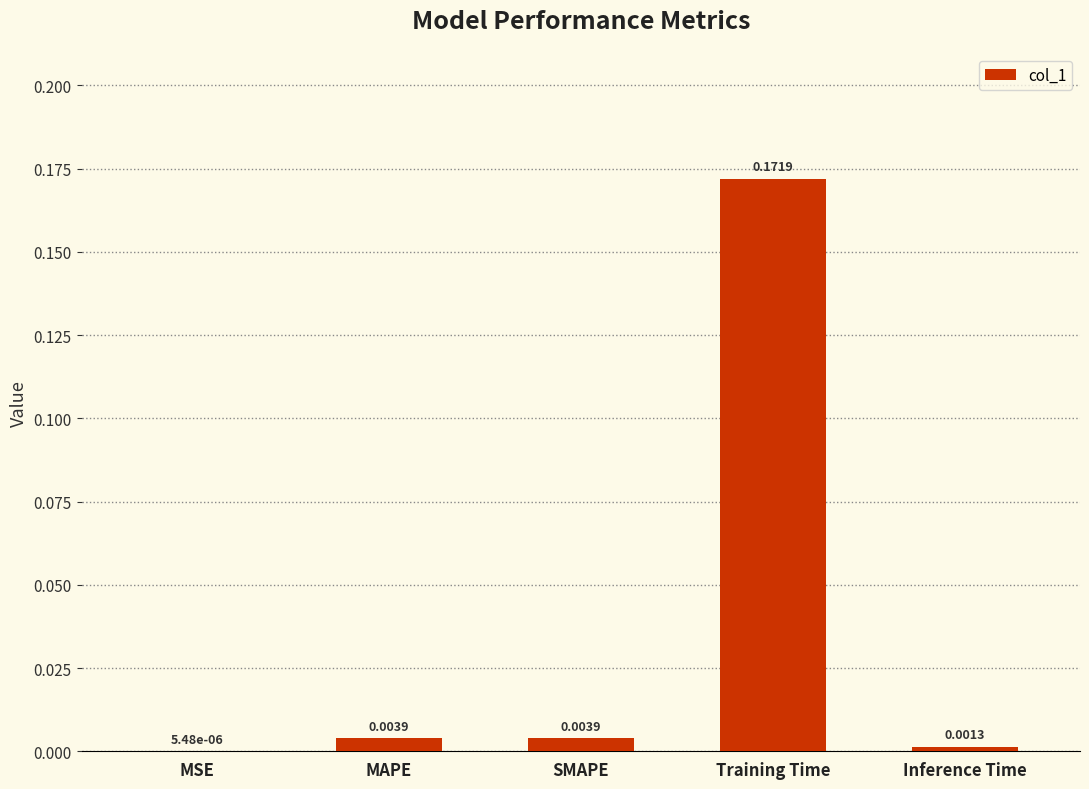

Which label corresponds to the largest value in the chart?

Training Time